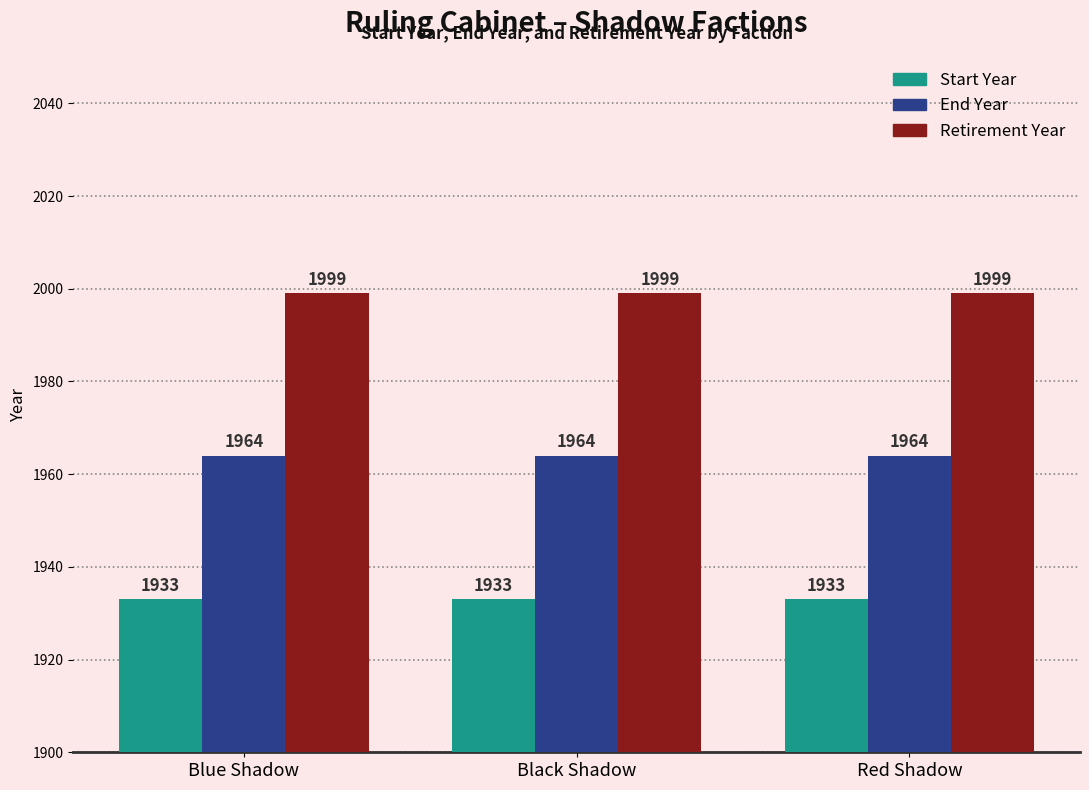

Rank the series at Black Shadow from lowest to highest value.

Start Year, End Year, Retirement Year